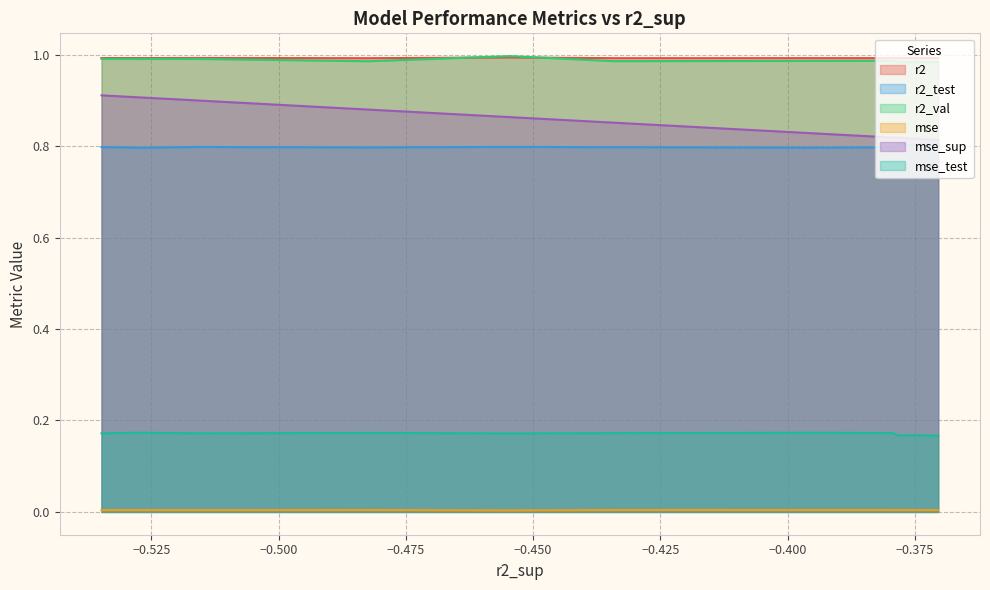

Which series has the widest spread of values?

mse_sup